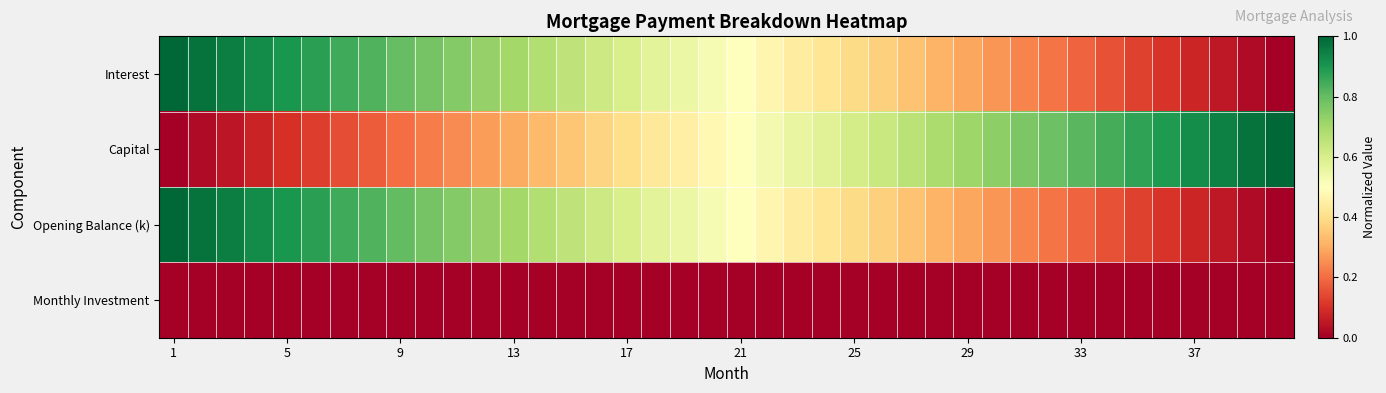

What is the greatest value displayed?

1.0